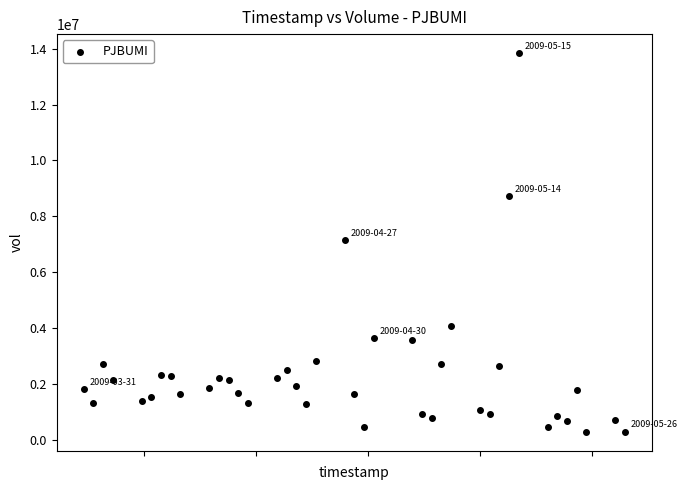

What is the range of Y values (max minus min)?

13544800